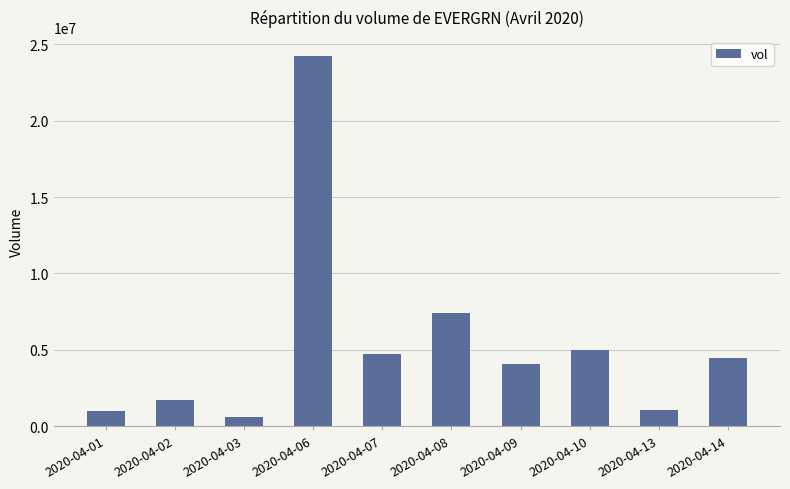

Where is the data nearest to the value 12444550?

2020-04-08